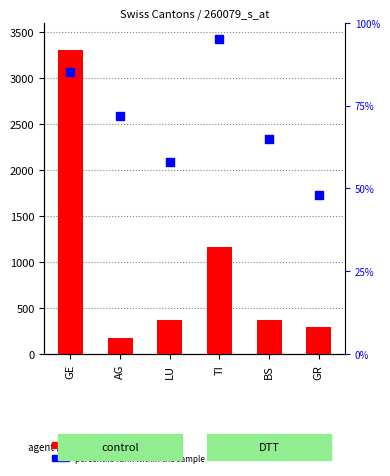

Which series reaches the maximum Y coordinate?

count